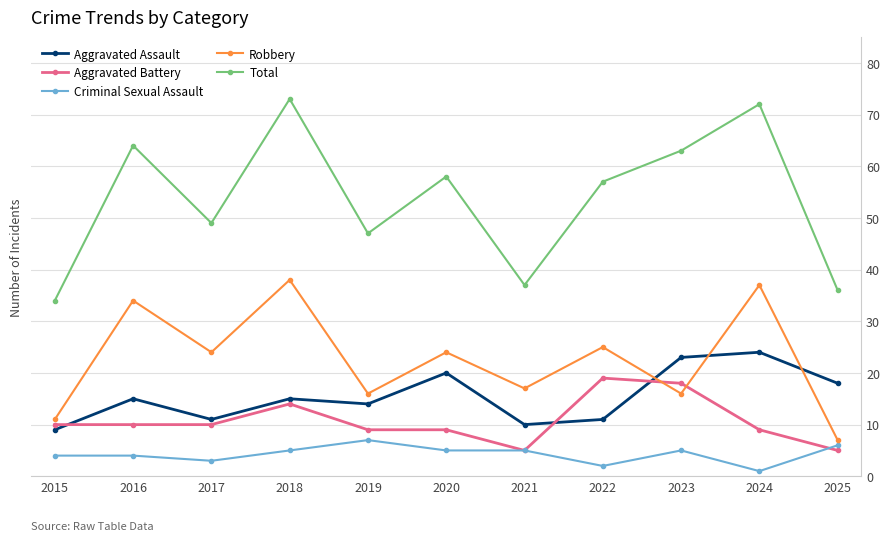

Reading left to right, list all the values displayed in this chart.

Aggravated Assault: 9	15	11	15	14	20	10	11	23	24	18
Aggravated Battery: 10	10	10	14	9	9	5	19	18	9	5
Criminal Sexual Assault: 4	4	3	5	7	5	5	2	5	1	6
Robbery: 11	34	24	38	16	24	17	25	16	37	7
Total: 34	64	49	73	47	58	37	57	63	72	36